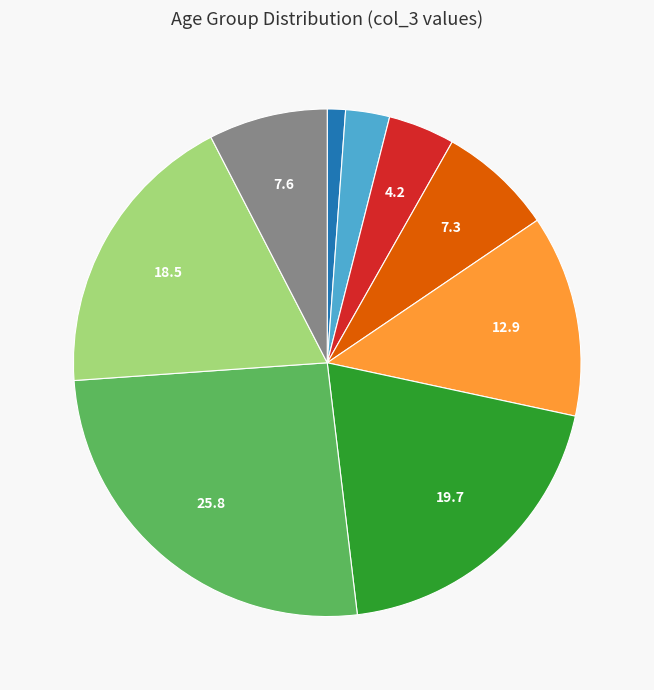

Is there a majority slice in this chart?

No